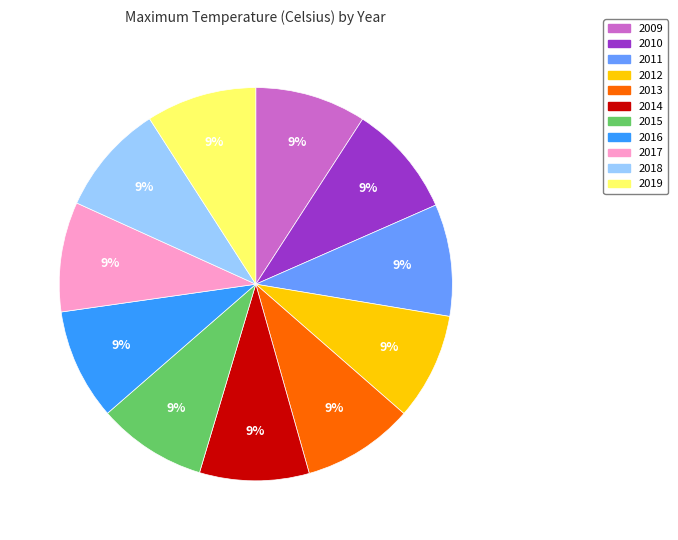

Is there a majority slice in this chart?

No